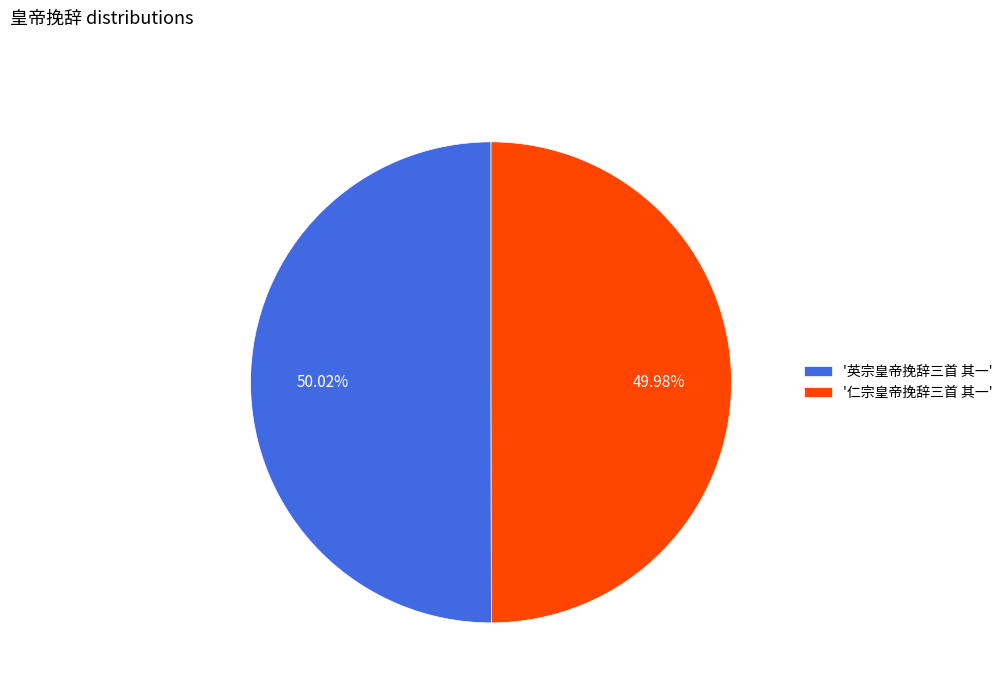

Is there any slice that represents more than half of the pie?

Yes